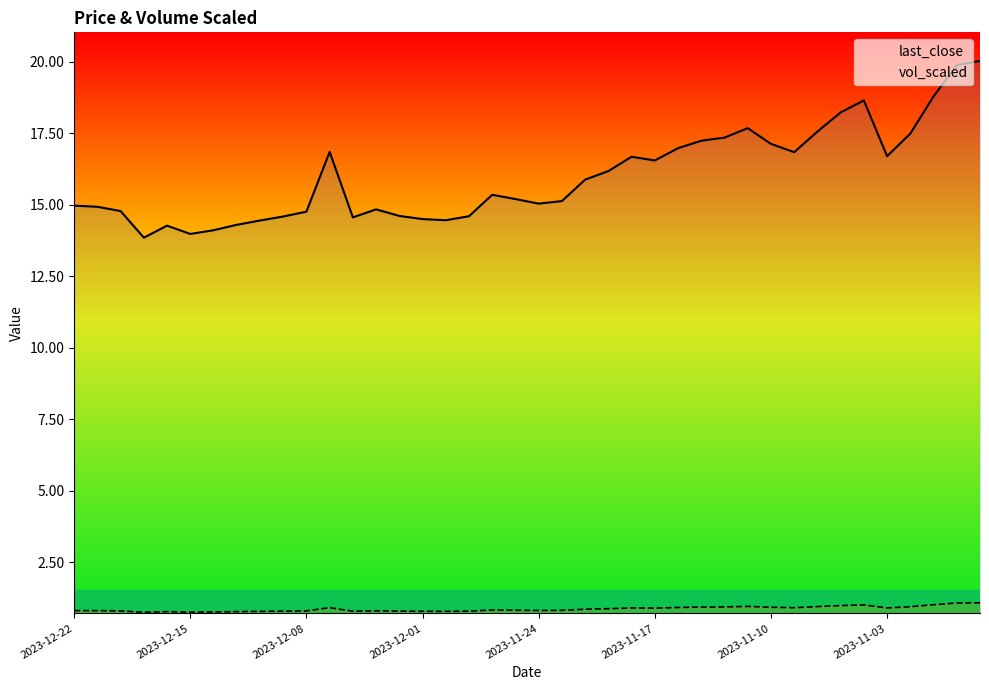

How many data points does each series have?

40